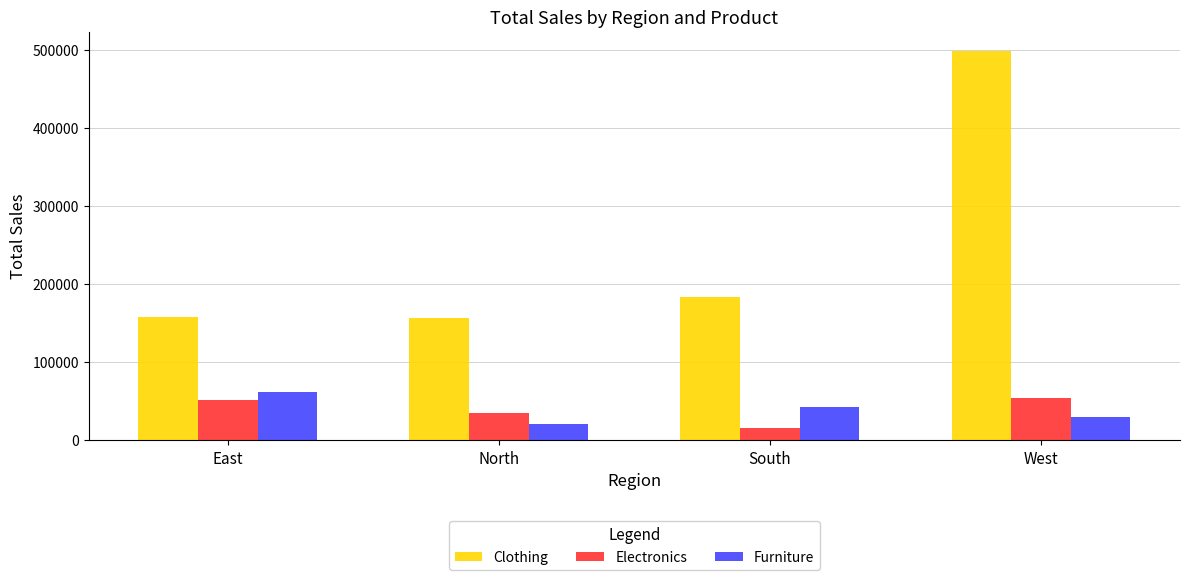

True or false: Clothing has a value of 324549 at South.

False